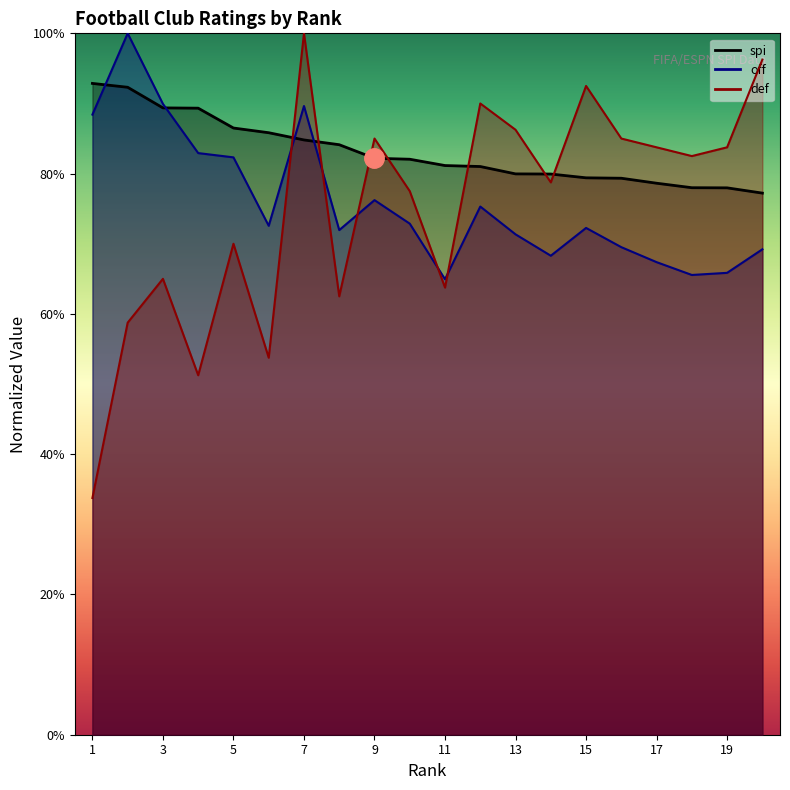

Where is def nearest to the value 0?

1